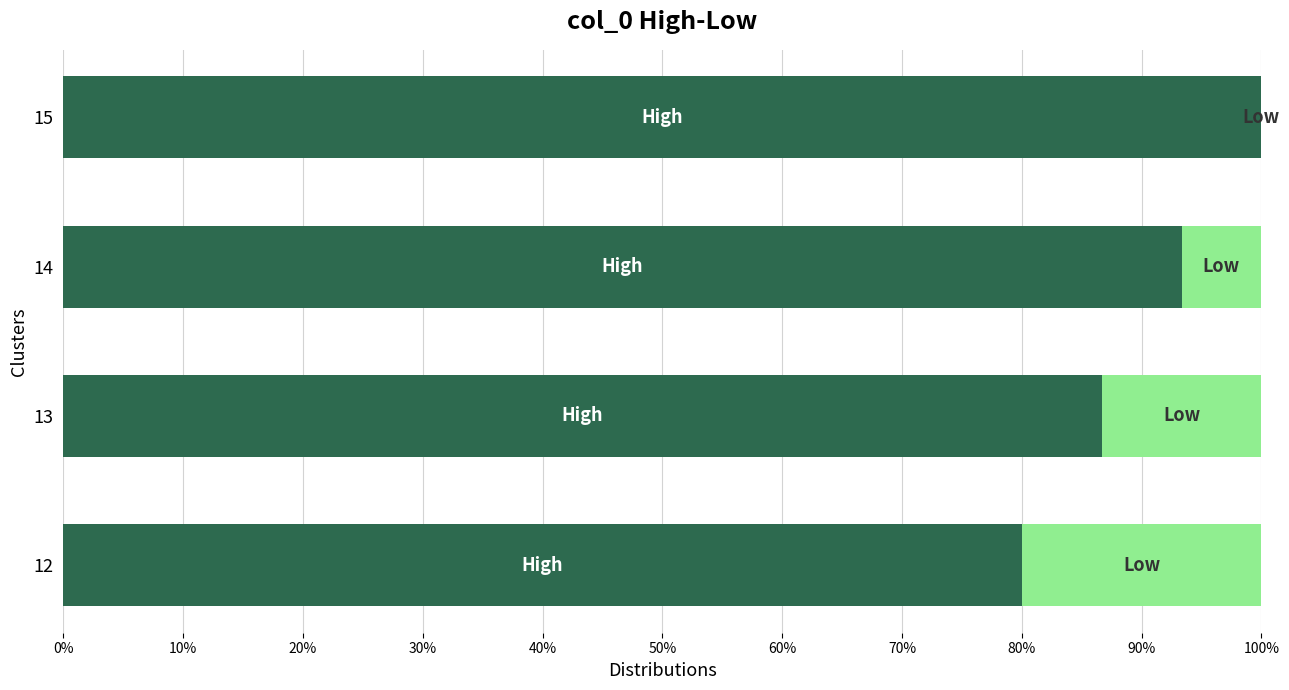

What is the total value across all series at 15?

100.0